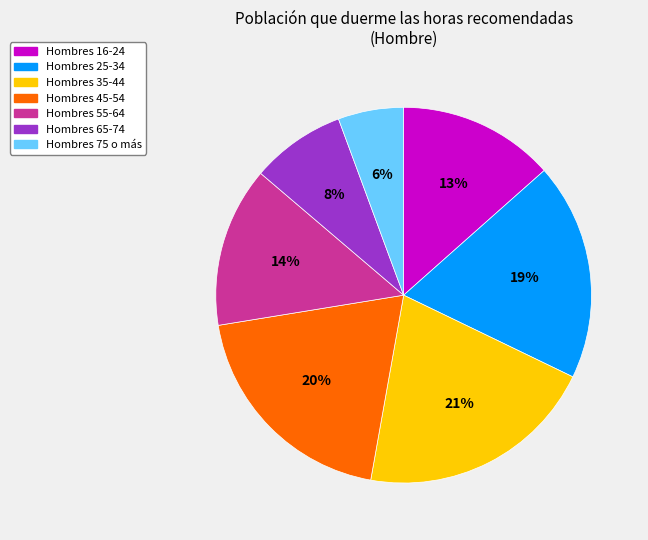

To the nearest percent, what is the average slice percentage?

14%